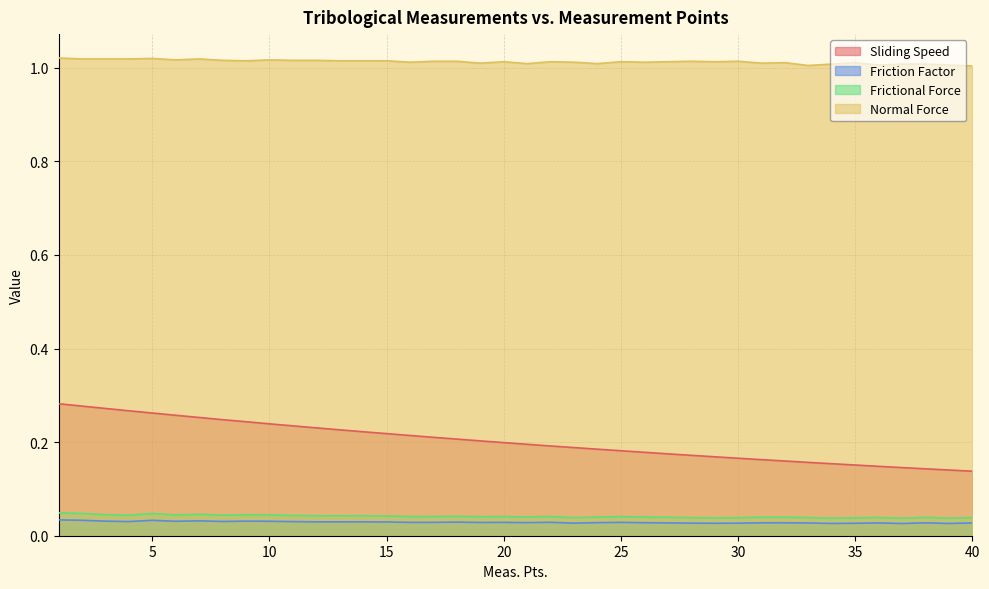

Reading left to right, extract all data points from this chart.

Sliding Speed: 0.3	0.3	0.3	0.3	0.3	0.3	0.3	0.2	0.2	0.2	0.2	0.2	0.2	0.2	0.2	0.2	0.2	0.2	0.2	0.2	0.2	0.2	0.2	0.2	0.2	0.2	0.2	0.2	0.2	0.2	0.2	0.2	0.2	0.2	0.2	0.1	0.1	0.1	0.1	0.1
Friction Factor: 0.0	0.0	0.0	0.0	0.0	0.0	0.0	0.0	0.0	0.0	0.0	0.0	0.0	0.0	0.0	0.0	0.0	0.0	0.0	0.0	0.0	0.0	0.0	0.0	0.0	0.0	0.0	0.0	0.0	0.0	0.0	0.0	0.0	0.0	0.0	0.0	0.0	0.0	0.0	0.0
Frictional Force: 0.0	0.0	0.0	0.0	0.0	0.0	0.0	0.0	0.0	0.0	0.0	0.0	0.0	0.0	0.0	0.0	0.0	0.0	0.0	0.0	0.0	0.0	0.0	0.0	0.0	0.0	0.0	0.0	0.0	0.0	0.0	0.0	0.0	0.0	0.0	0.0	0.0	0.0	0.0	0.0
Normal Force: 1.0	1.0	1.0	1.0	1.0	1.0	1.0	1.0	1.0	1.0	1.0	1.0	1.0	1.0	1.0	1.0	1.0	1.0	1.0	1.0	1.0	1.0	1.0	1.0	1.0	1.0	1.0	1.0	1.0	1.0	1.0	1.0	1.0	1.0	1.0	1.0	1.0	1.0	1.0	1.0